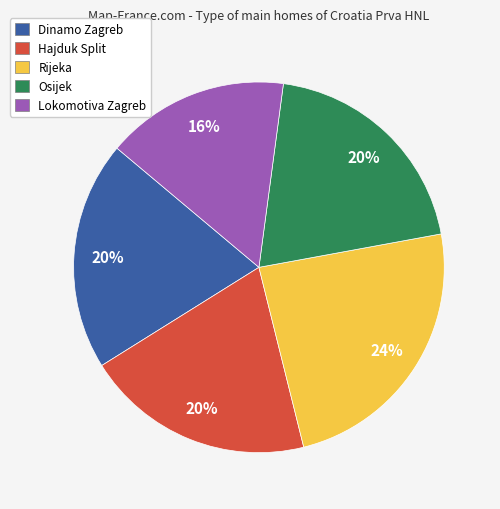

How many slices are in this pie chart?

5